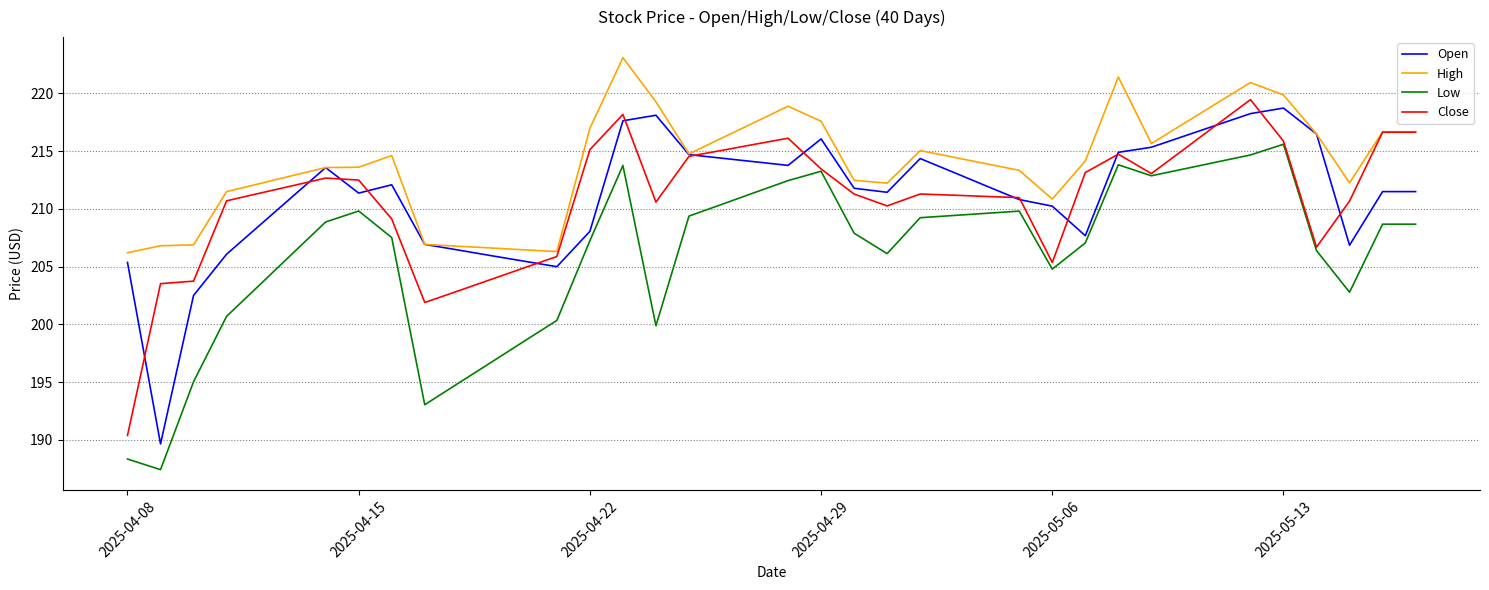

True or false: Low and High cross at least once.

False